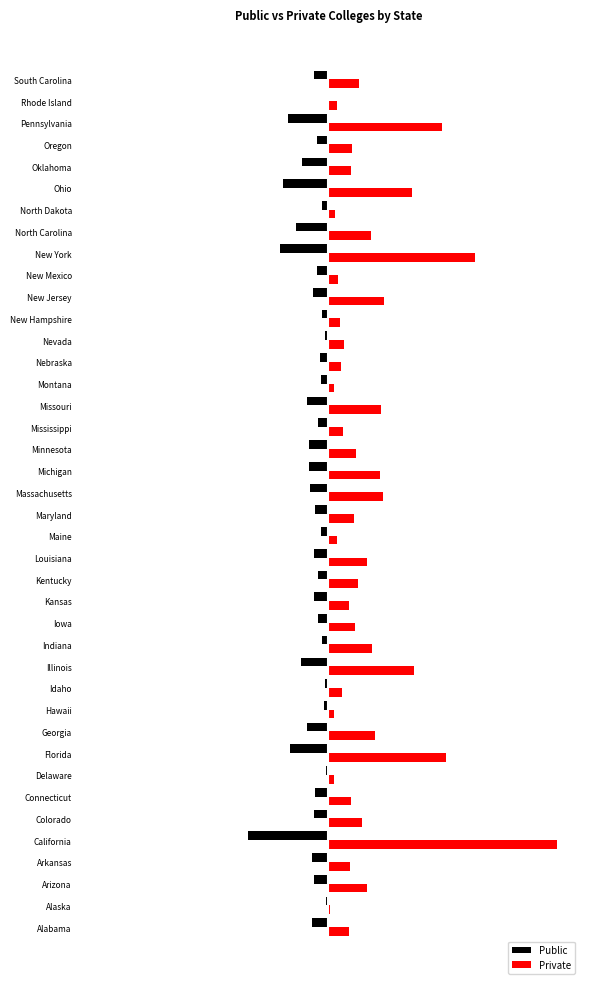

At which category is the sum across all series the highest?

California